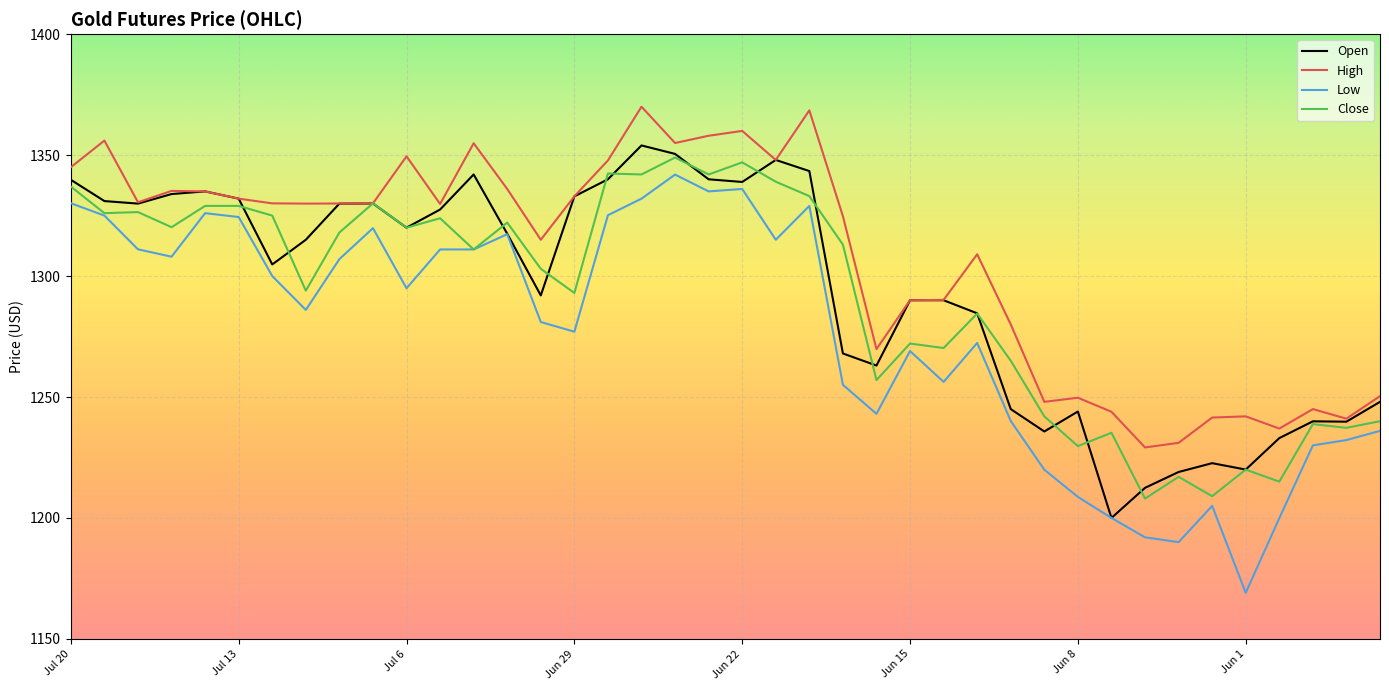

Which series has the largest total across all categories?

High